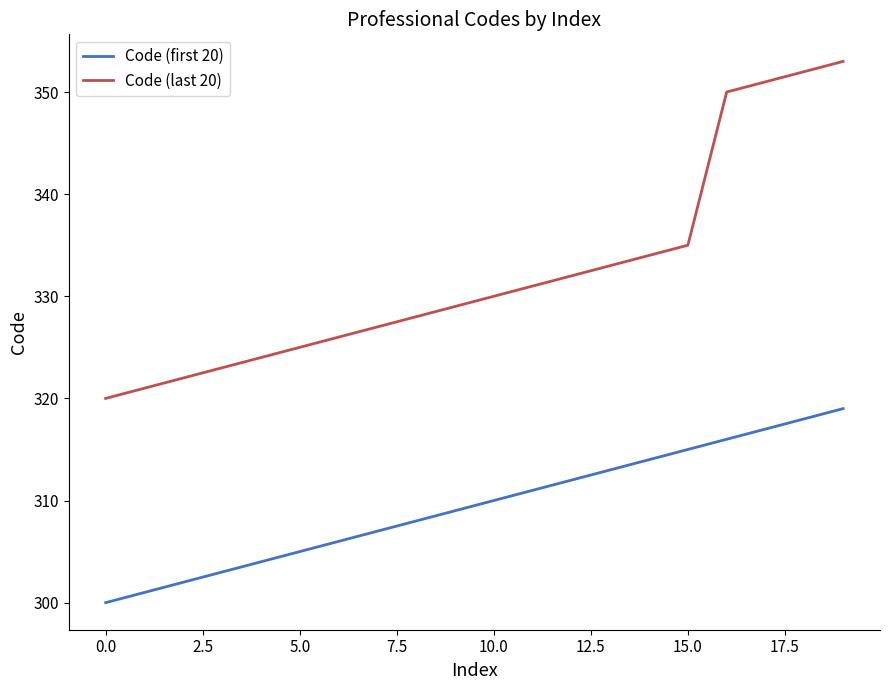

How many categories are shown in the chart?

20